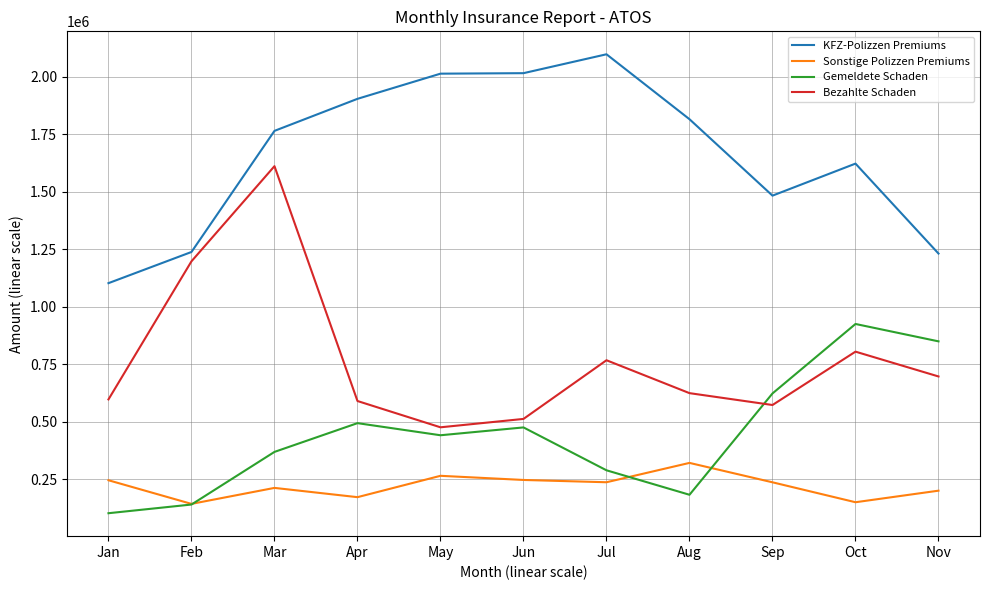

Between Jun and Jul, which series saw the biggest shift?

Bezahlte Schaden